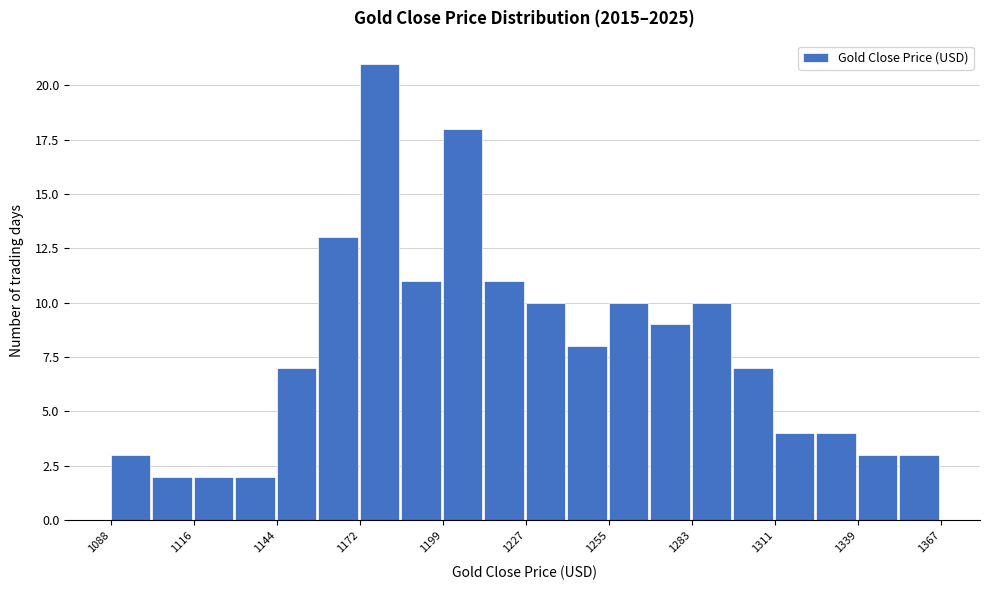

Read against the x-axis, roughly where is the centre of the tallest bar?

1180